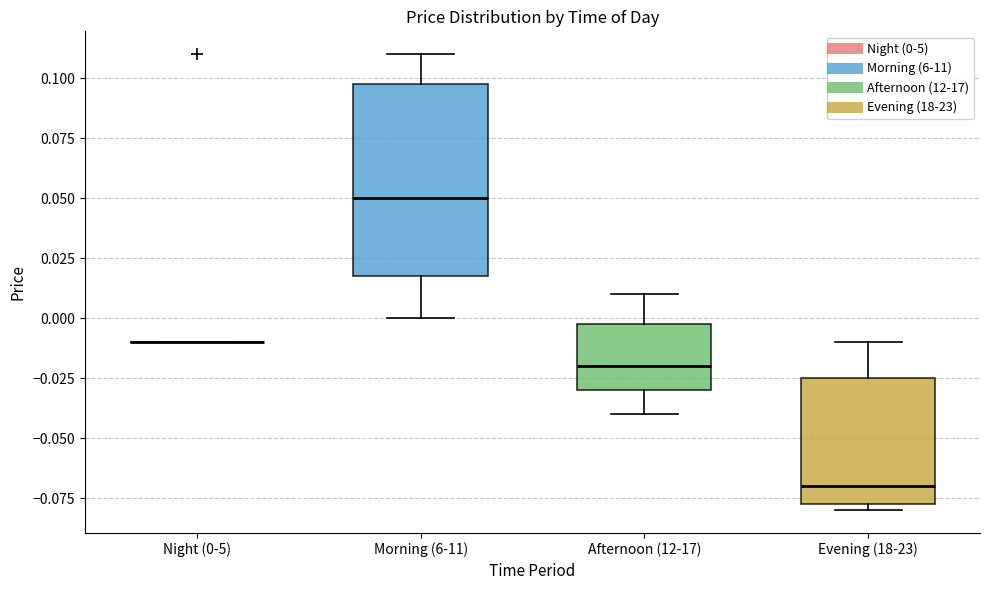

Where does the median line of the box for Morning (6-11) sit on the y-axis? The values are not printed on the chart, so give them approximately, as read against the axis.

0.050